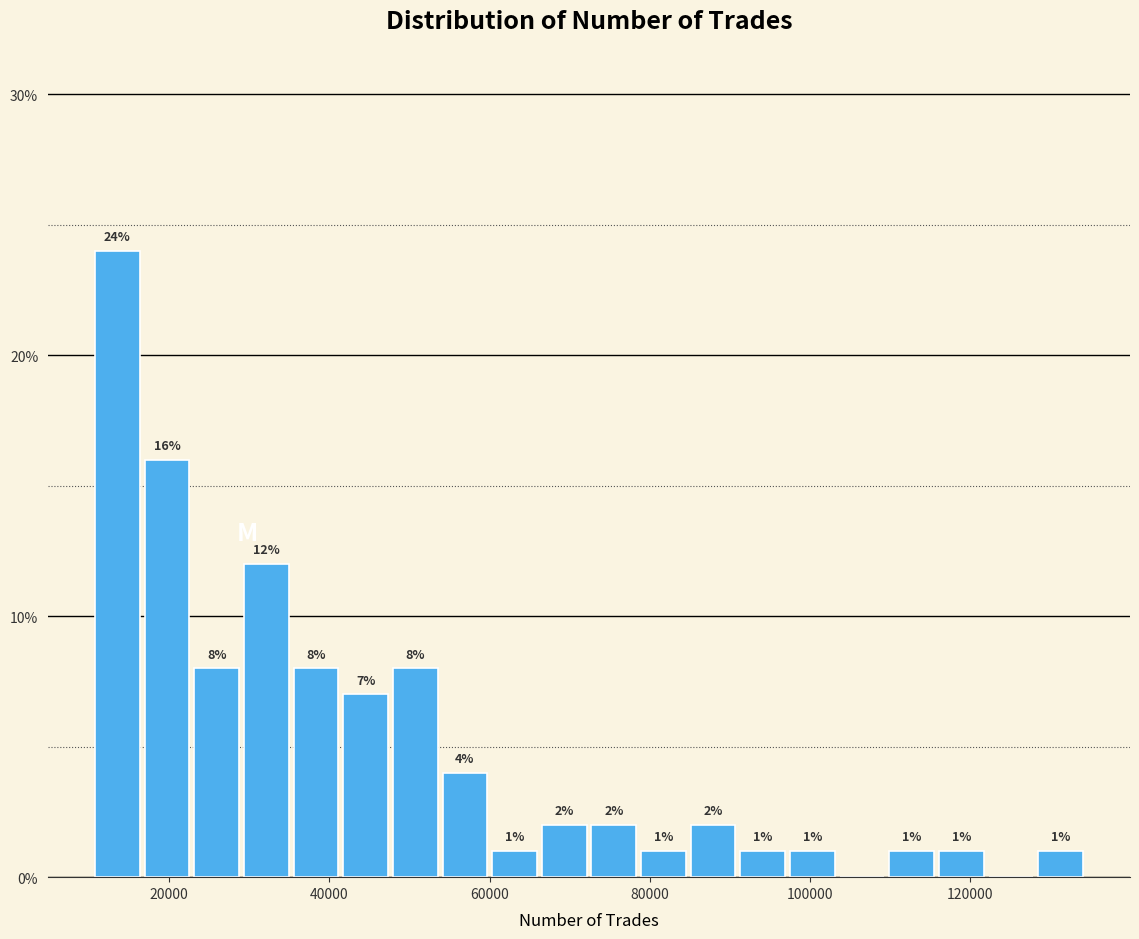

Read against the x-axis, roughly where is the centre of the tallest bar?

14000